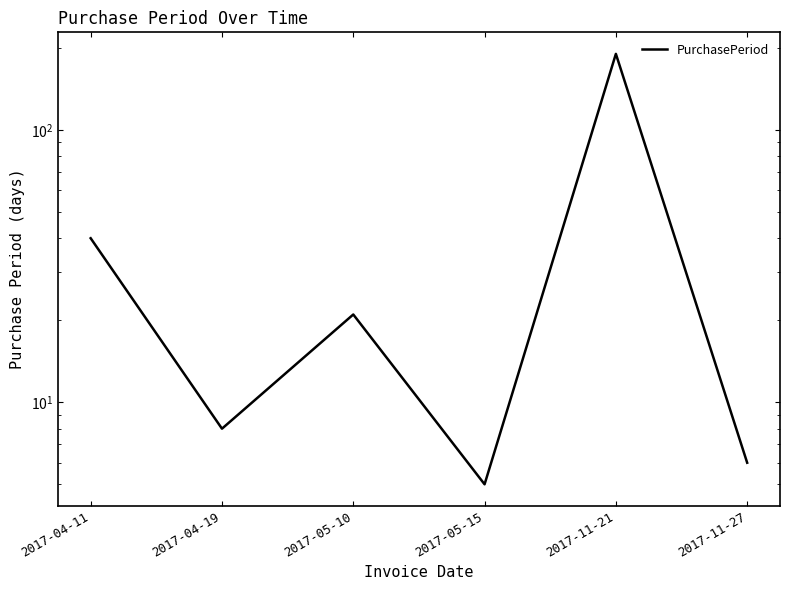

What is the value of the 6th point from the left?

6